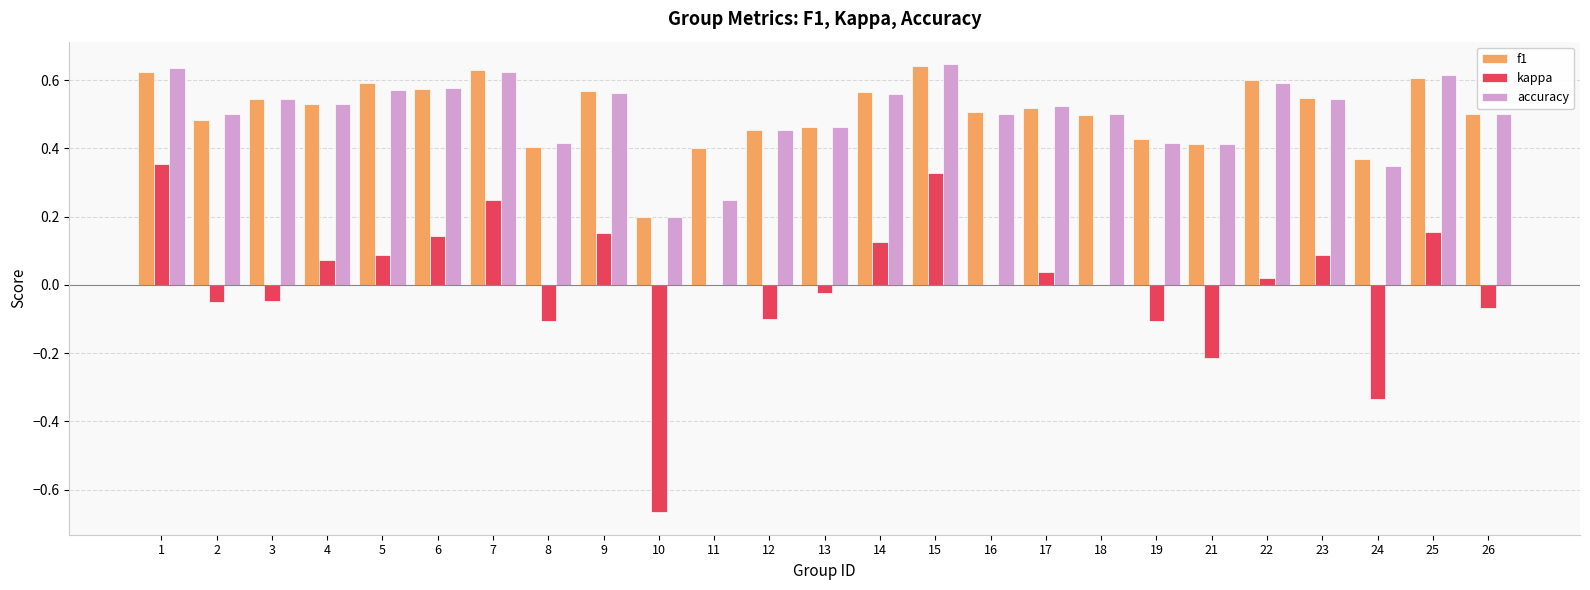

Does the chart contain stacked bars?

No